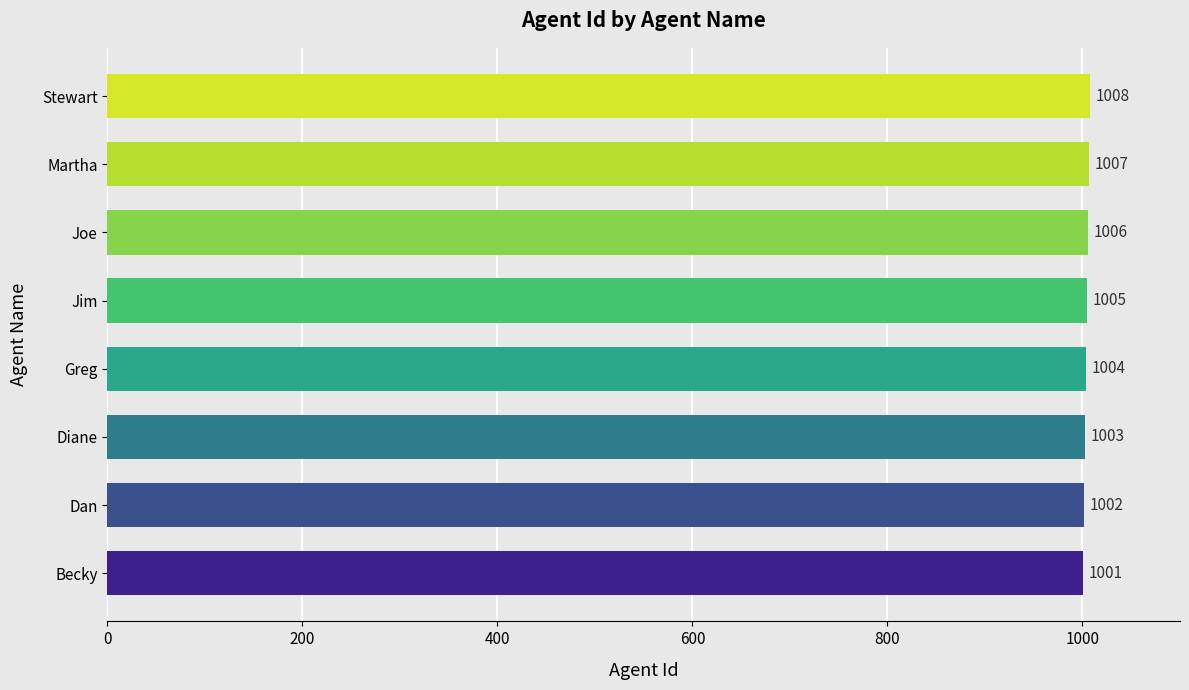

Count the number of data series in this chart.

1